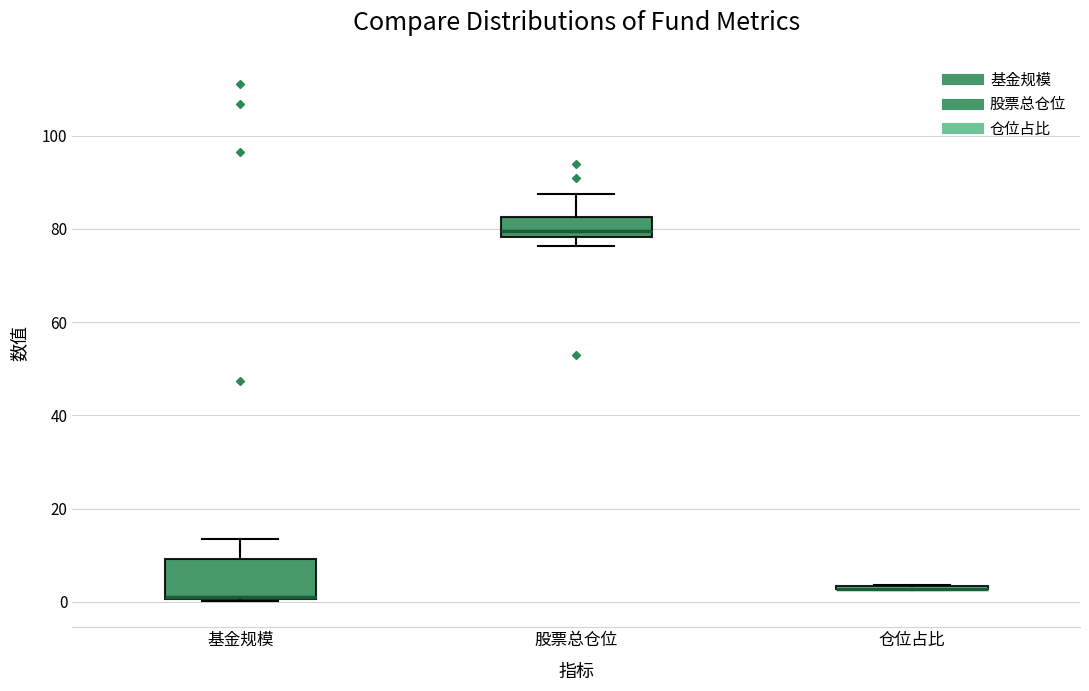

Comparing the boxes themselves (not the whiskers), which one is the tallest?

基金规模